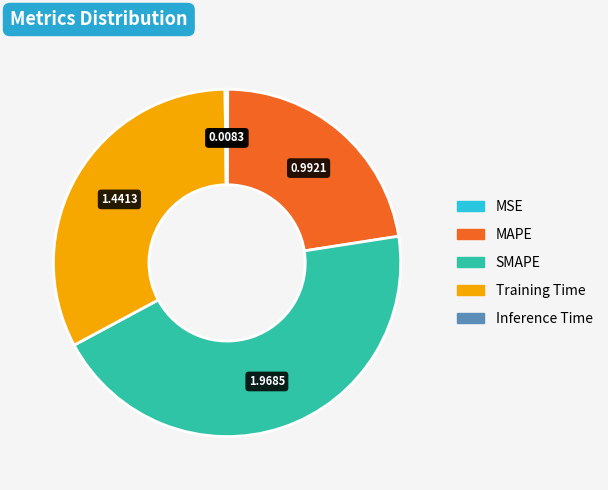

True or false: SMAPE accounts for 57% of the total.

False